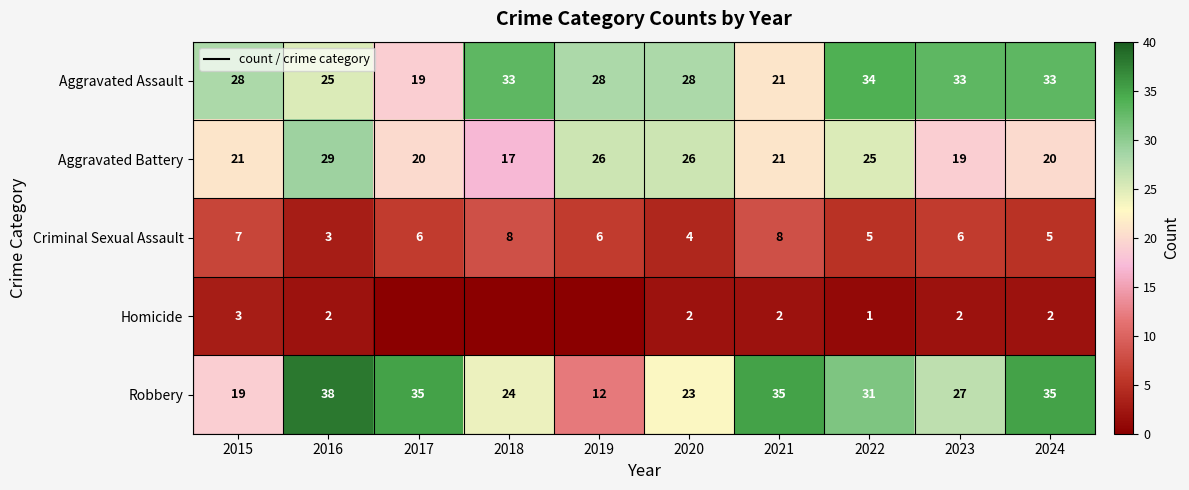

True or false: Criminal Sexual Assault has a value of 3 at 2016.

True